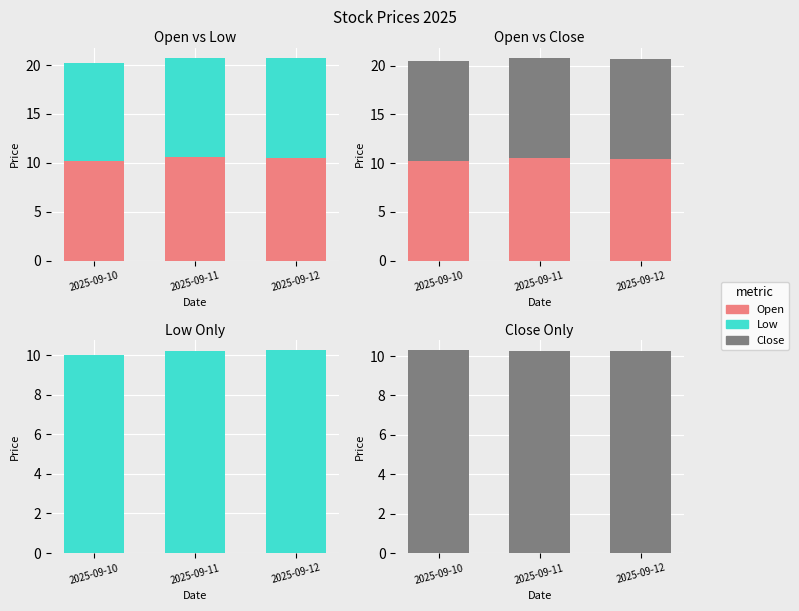

The value of Low at 2025-09-11 is 10.2. True or false?

True